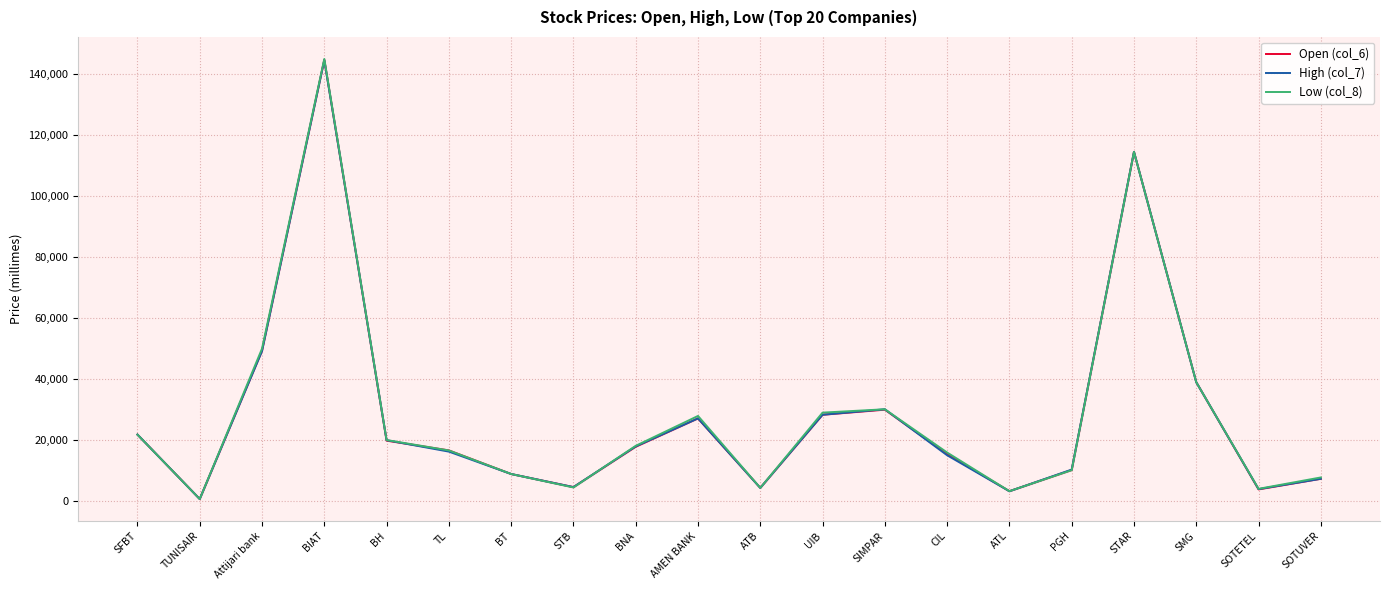

True or false: High (col_7) has more than 2 interior local peaks.

True